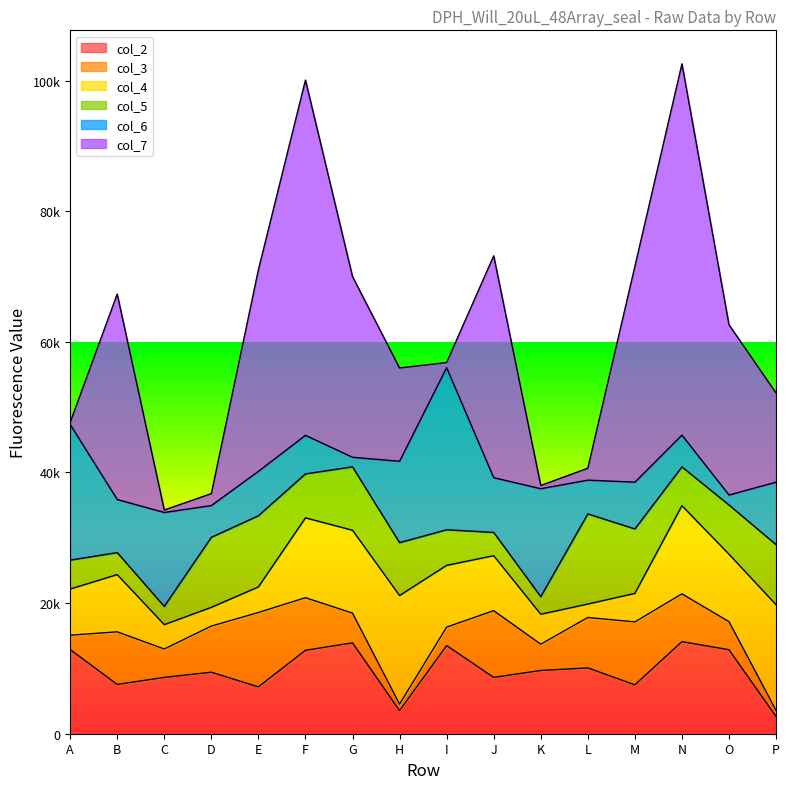

True or false: col_2 has more than 1 points higher than both neighbors.

True